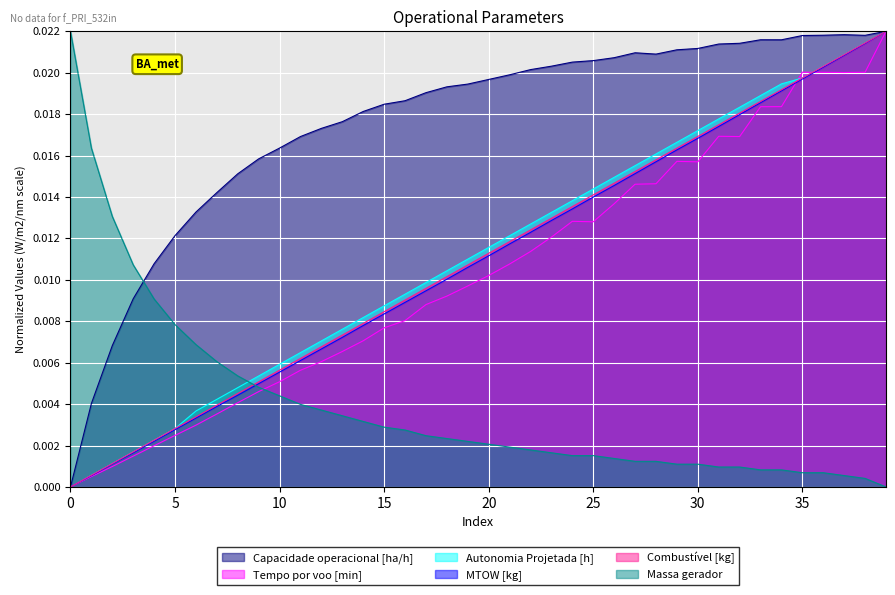

True or false: Massa gerador has more than 0 interior local peaks.

False